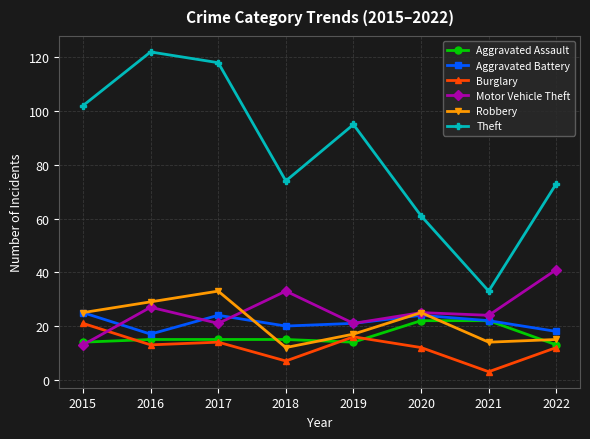

How many interior local peaks does the Aggravated Battery series have?

2